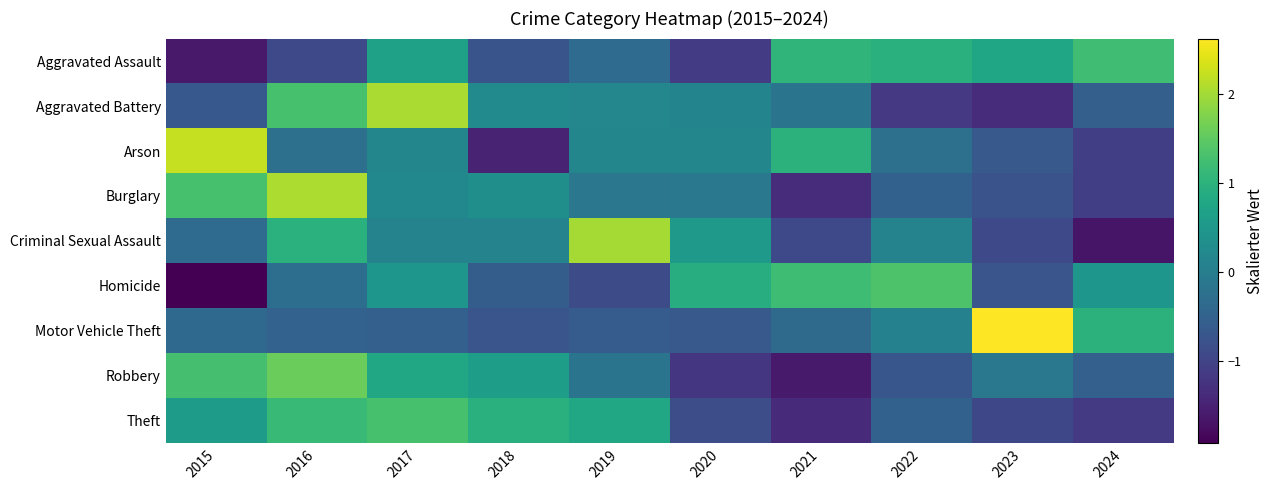

How many series are shown in this chart?

9